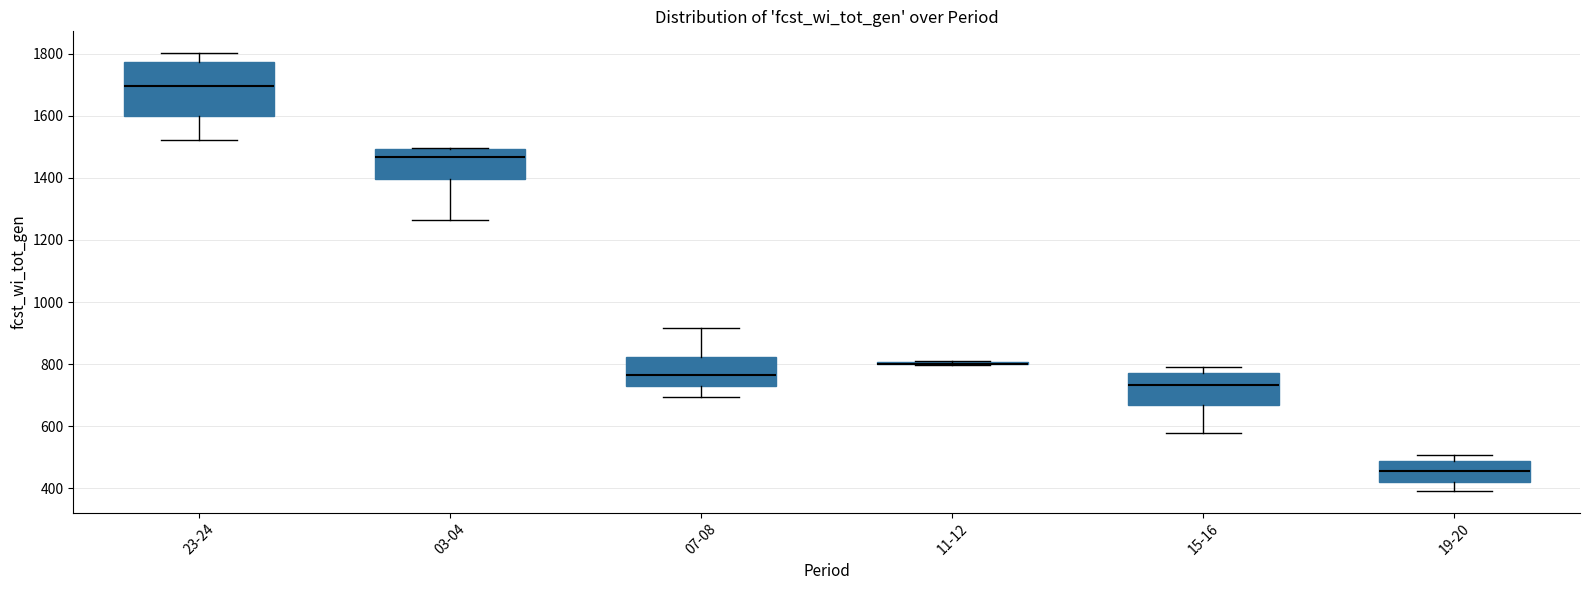

Reading left to right, transcribe this box plot: for each box, give where its median line is, the range the box spans, and where its two whiskers end, as read against the y-axis. The values are not printed on the chart, so give them approximately, as read against the axis.

23-24: median 1700, box 1600 to 1780, whiskers 1520 to 1800
03-04: median 1460, box 1400 to 1500, whiskers 1260 to 1500
07-08: median 760, box 720 to 820, whiskers 700 to 920
11-12: box collapsed to a line at 800, whiskers 800 to 820
15-16: median 740, box 660 to 780, whiskers 580 to 800
19-20: median 460, box 420 to 480, whiskers 400 to 500